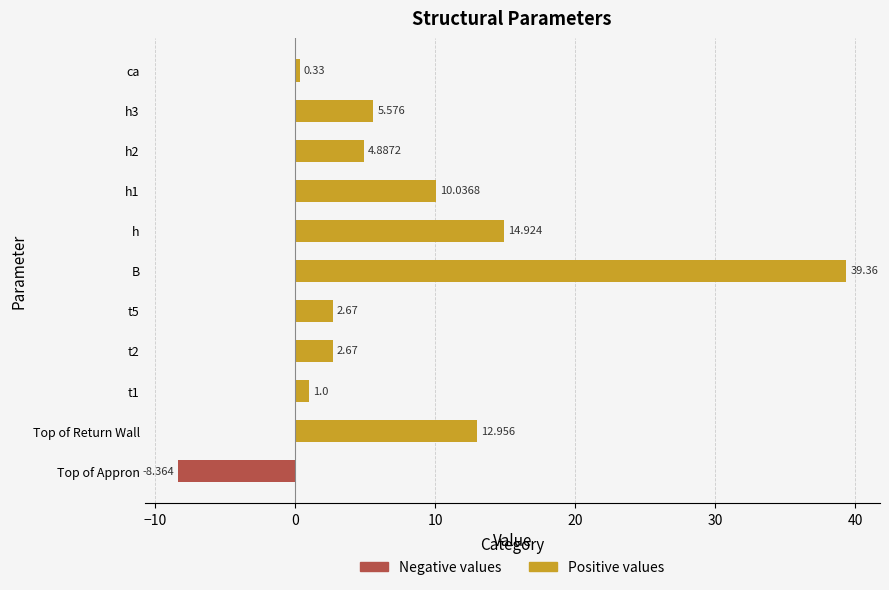

True or false: Positive values has a value of 4.3 at t2.

False